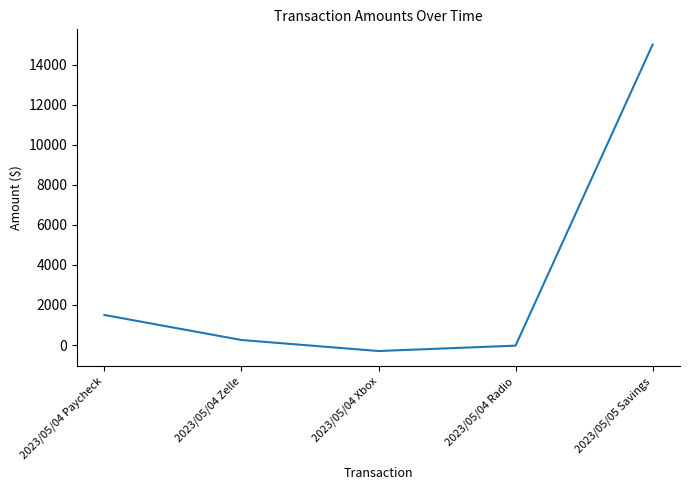

At which category does the data reach its first local valley?

2023/05/04 Xbox